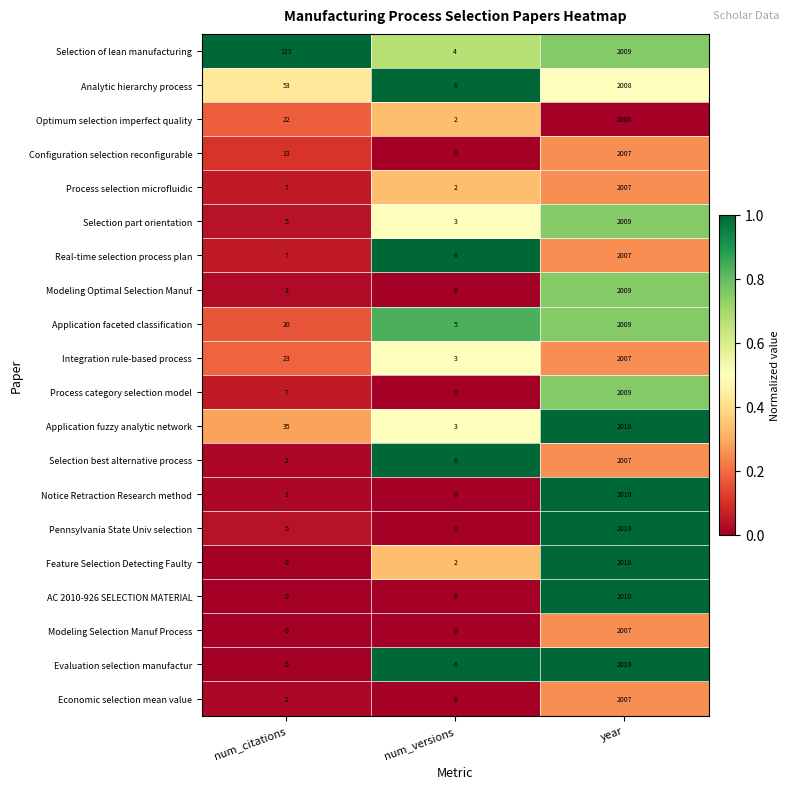

Where is Configuration selection reconfigurable nearest to the value 1003?

num_citations